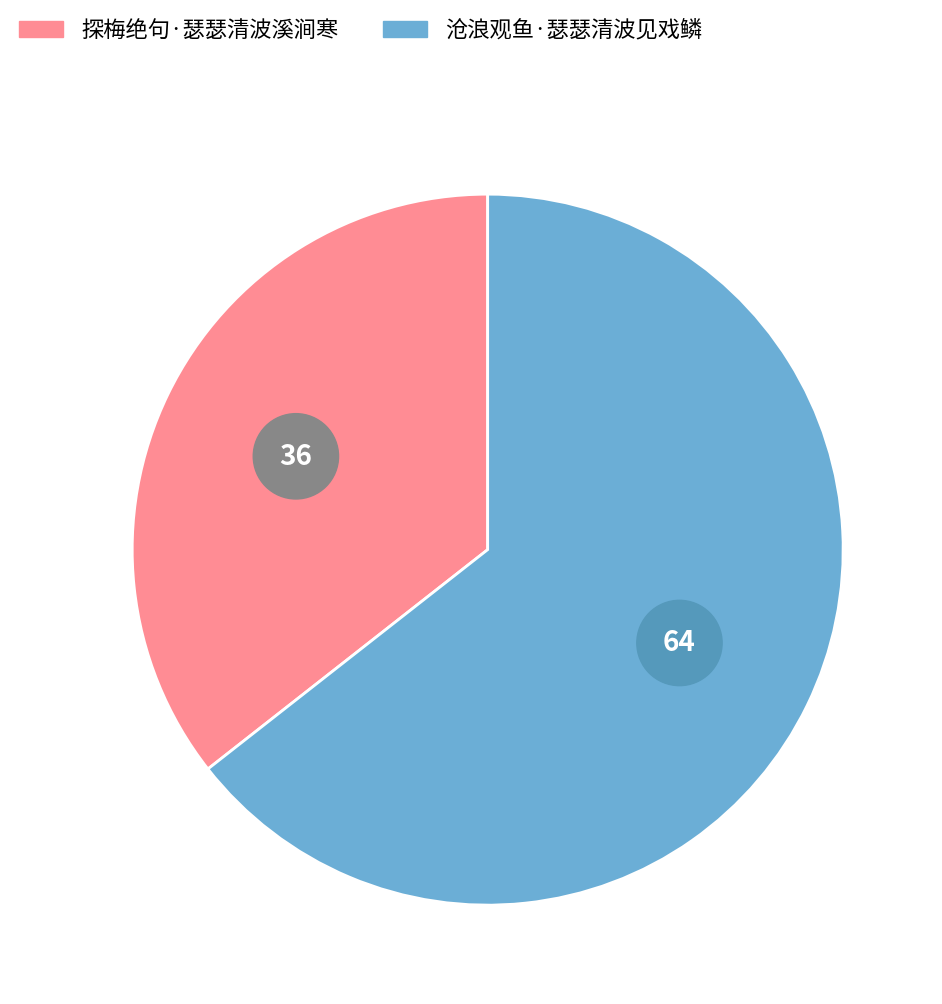

What percentage is the 探梅绝句·瑟瑟清波溪涧寒 slice, to the nearest percent?

36%